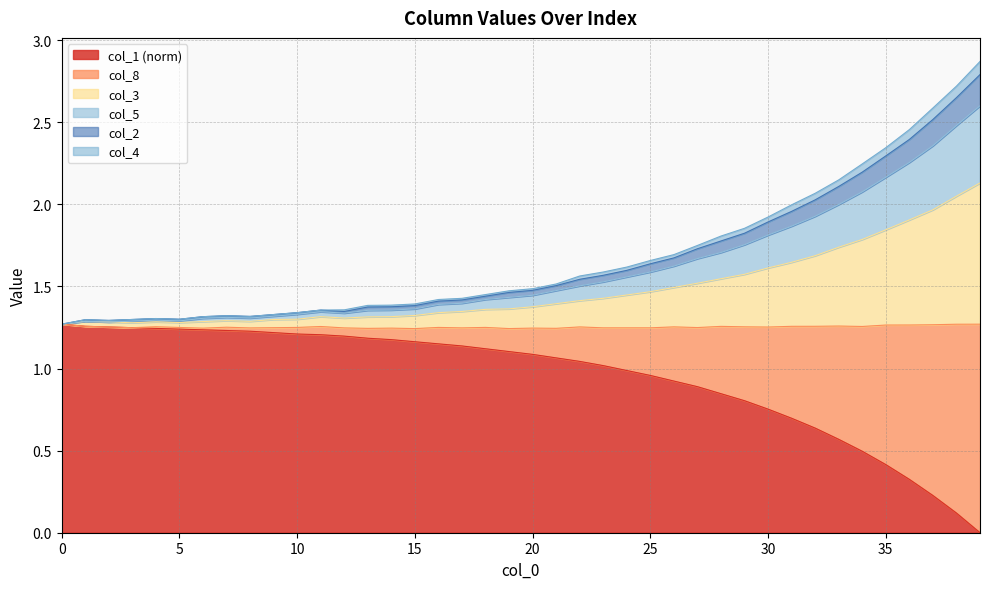

At which category does the chart reach its minimum across all series?

39